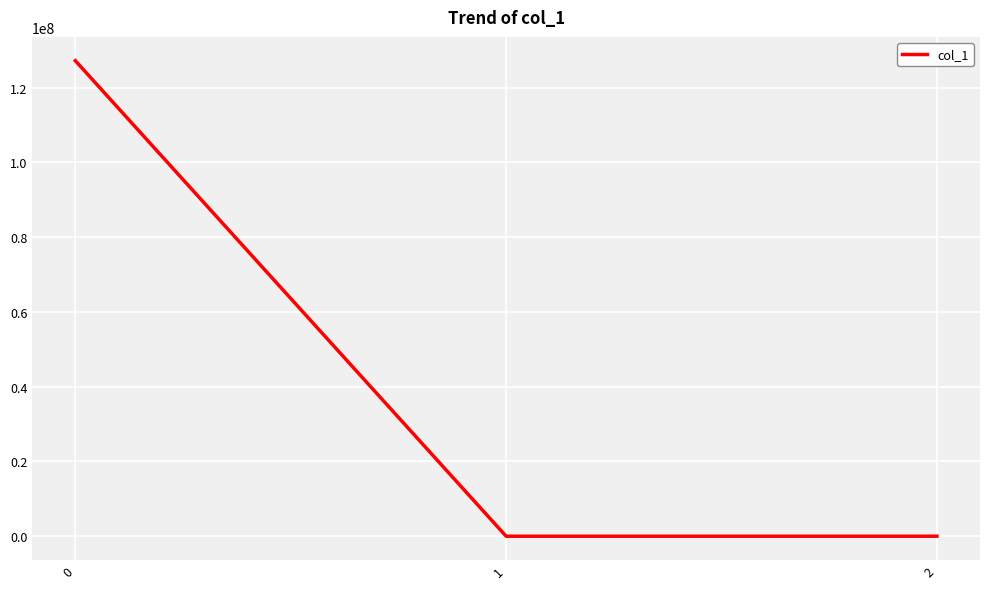

How many values exceed 0?

2